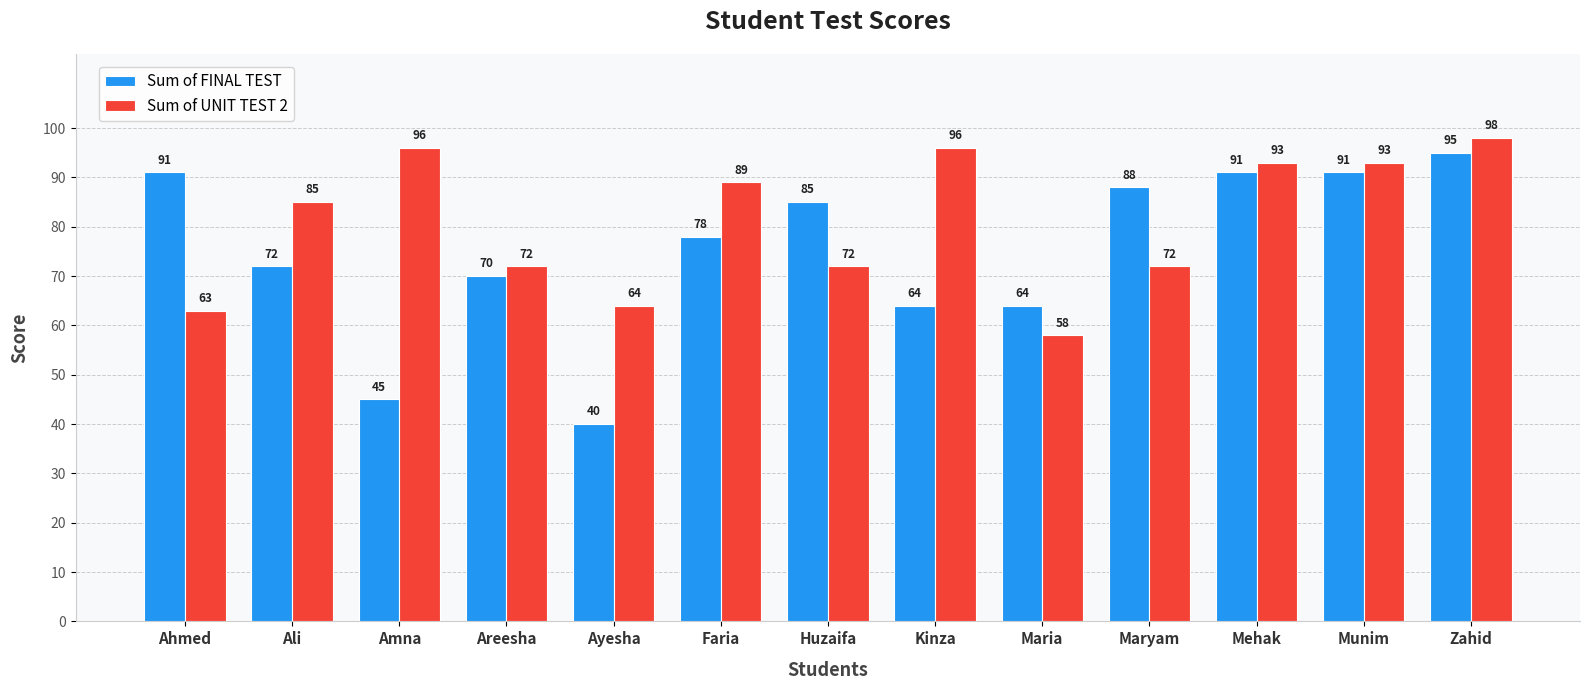

The value of Sum of FINAL TEST at Ali is 72. True or false?

True